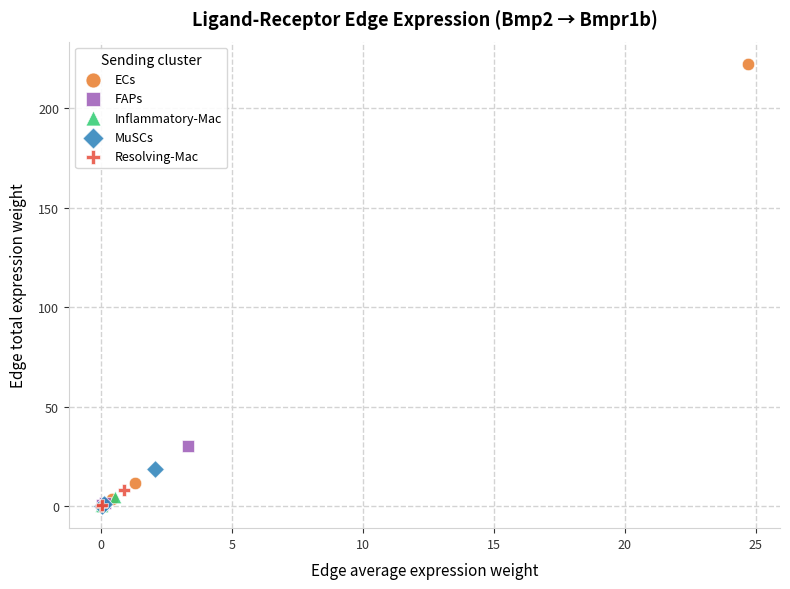

Which series has the largest Y range (max minus min)?

ECs